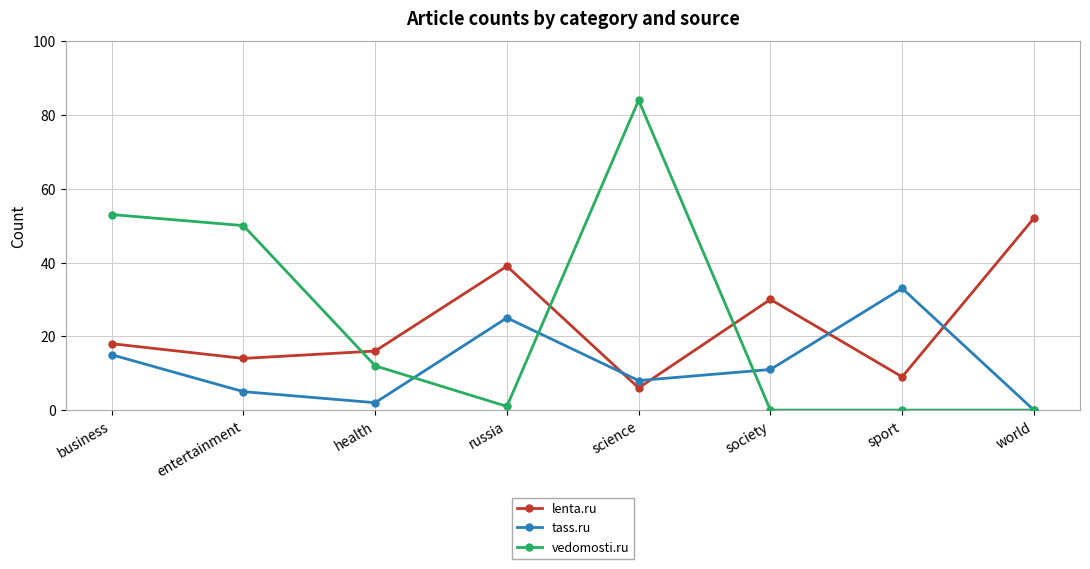

What is the difference between the highest and lowest values at health?

14